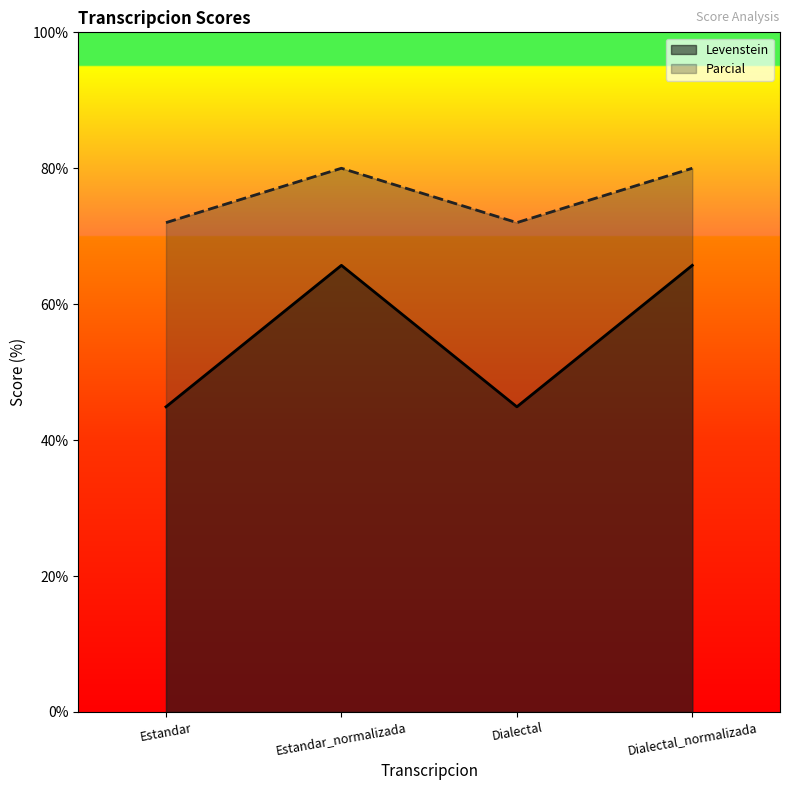

Which category has the highest value in the Parcial series?

Estandar_normalizada